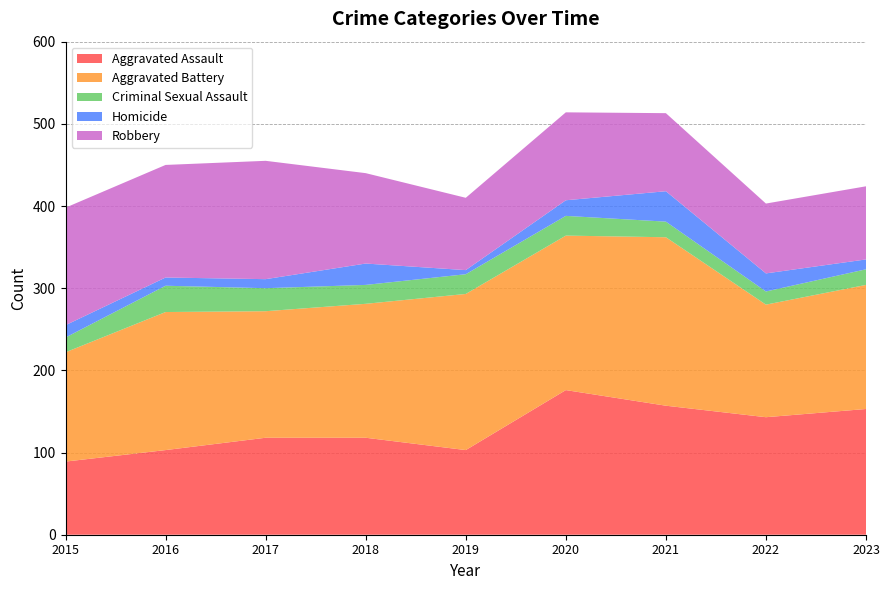

Reading left to right, what are all the values shown in this chart?

Aggravated Assault: 89	103	118	118	103	176	157	143	153
Aggravated Battery: 133	168	154	163	190	188	205	137	151
Criminal Sexual Assault: 18	32	28	23	24	24	19	16	19
Homicide: 15	10	11	26	5	19	37	22	12
Robbery: 143	137	144	110	88	107	95	85	89